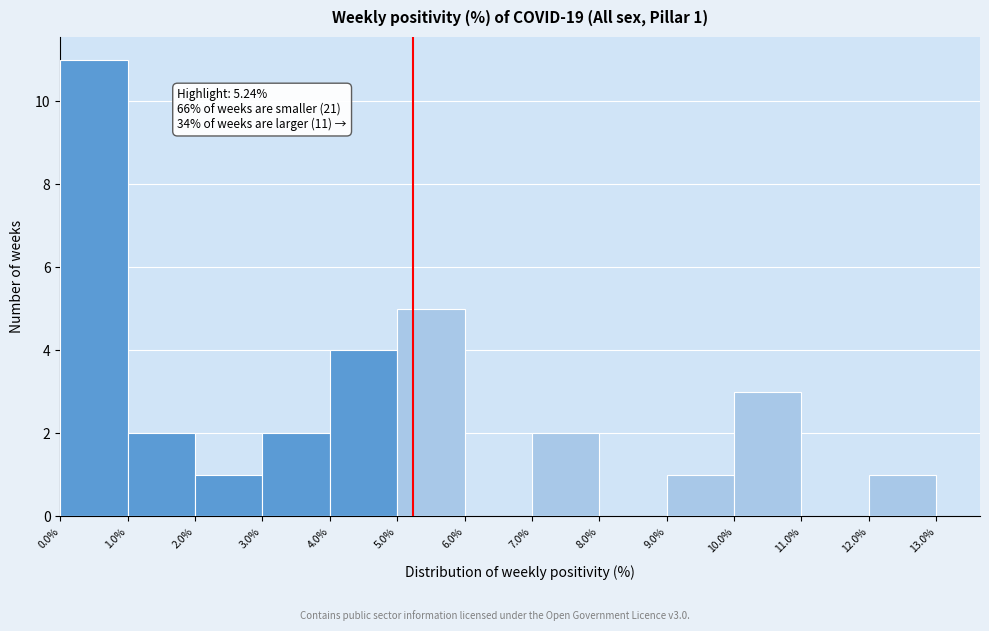

Which range on the x-axis has the tallest bar?

0.0% to 1.0%